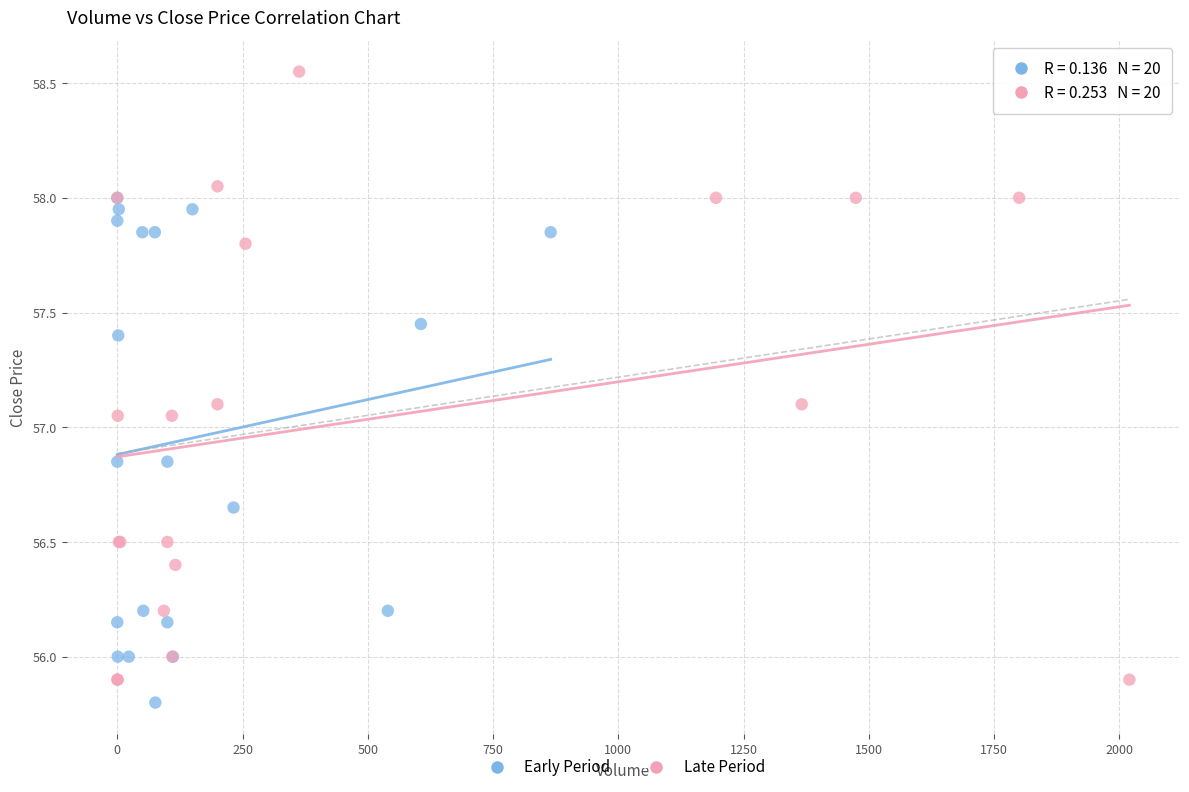

Which series has the largest Y range (max minus min)?

Late Period